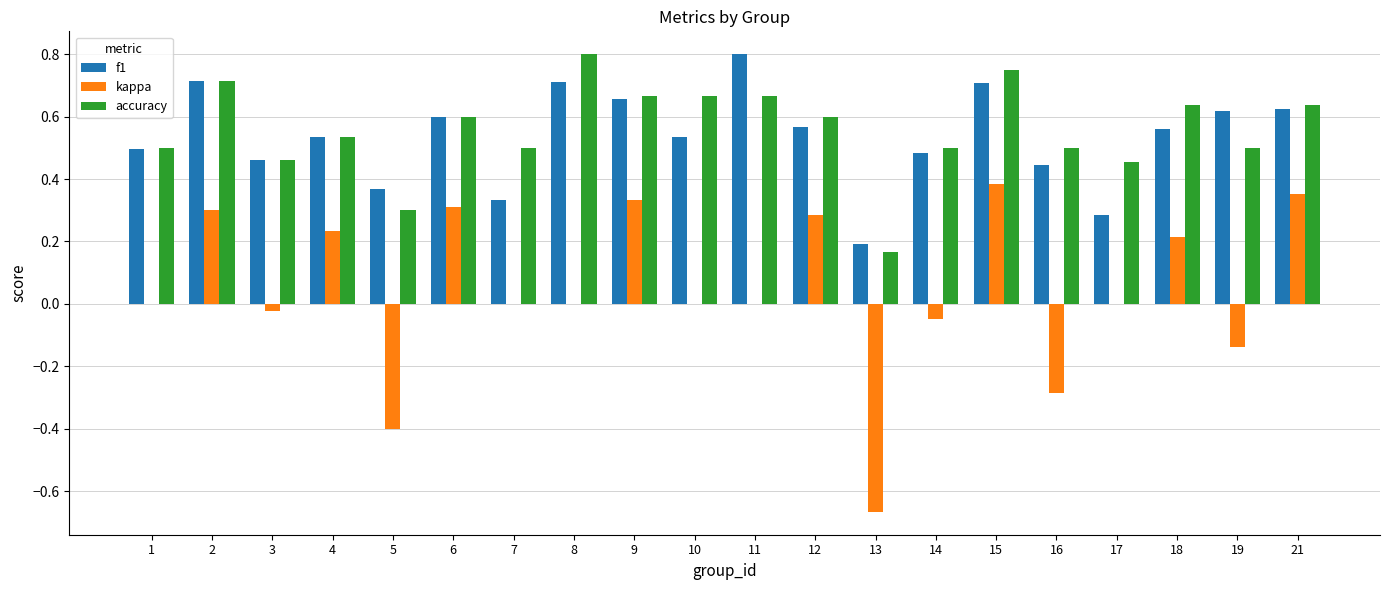

Count the number of data series in this chart.

3